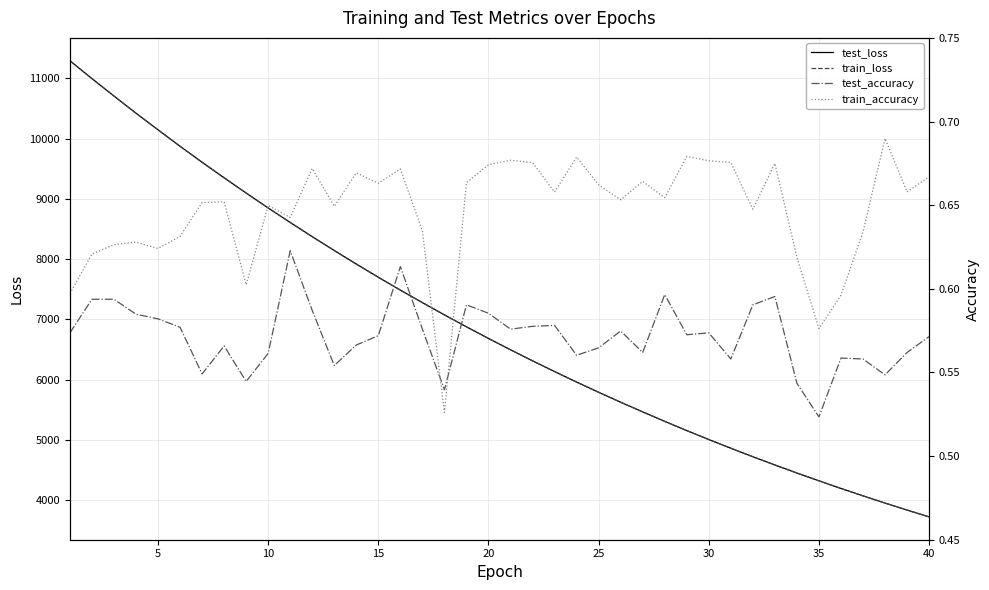

How many lines are shown in the chart?

4